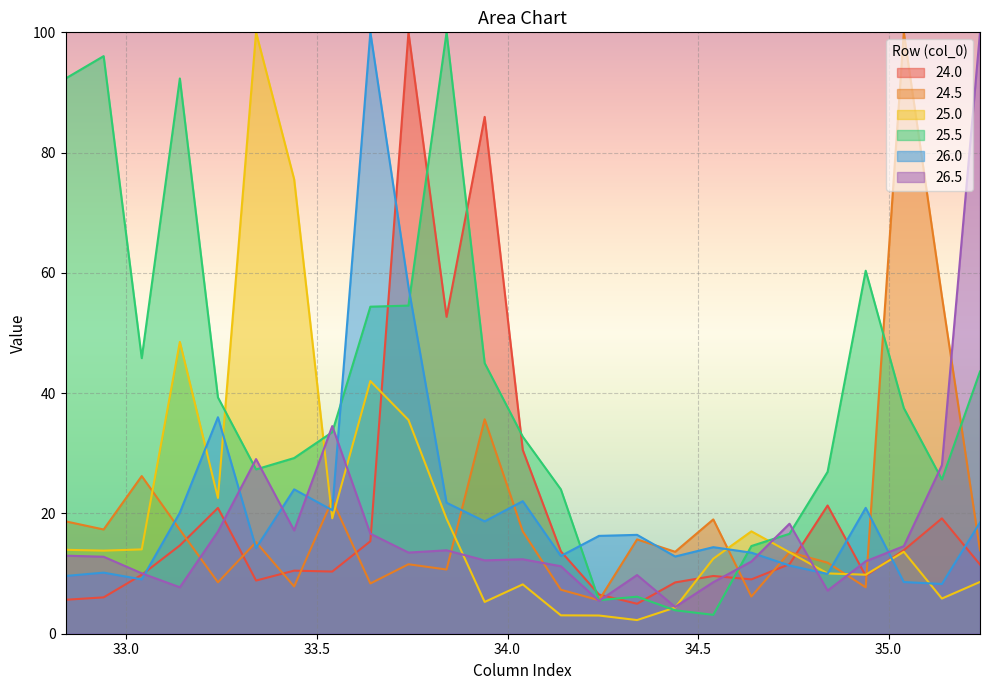

At how many categories does at least one series exceed 60?

12